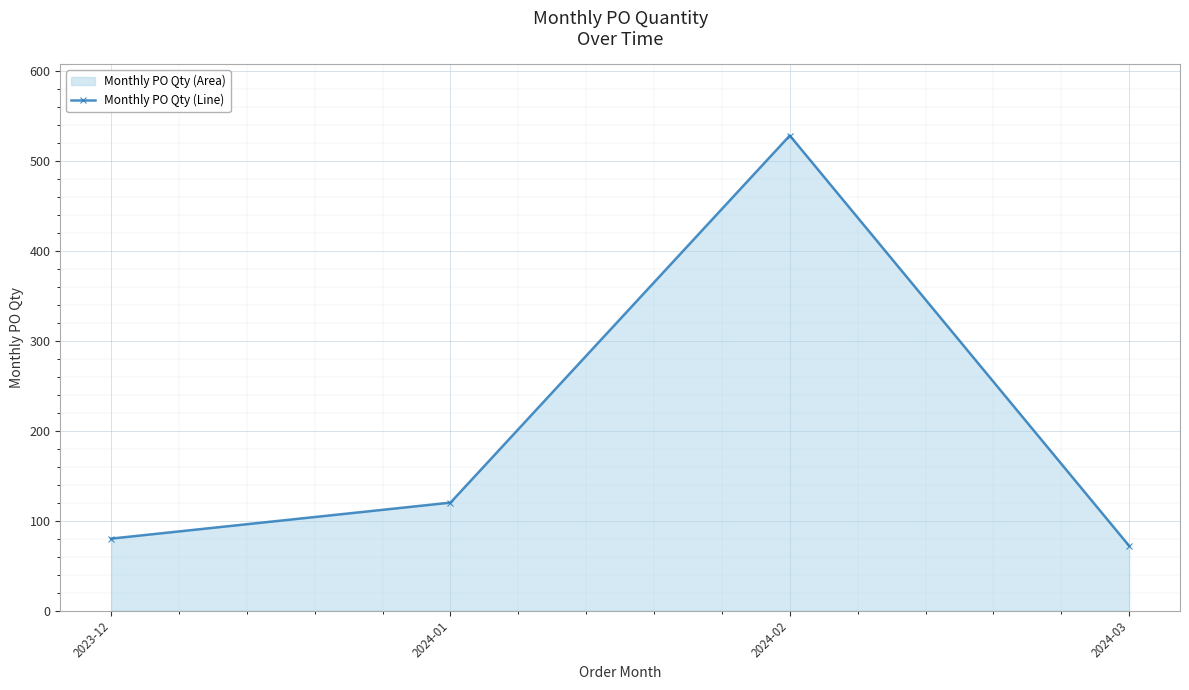

Reading left to right, transcribe all the data shown in this chart.

80	120	528	72